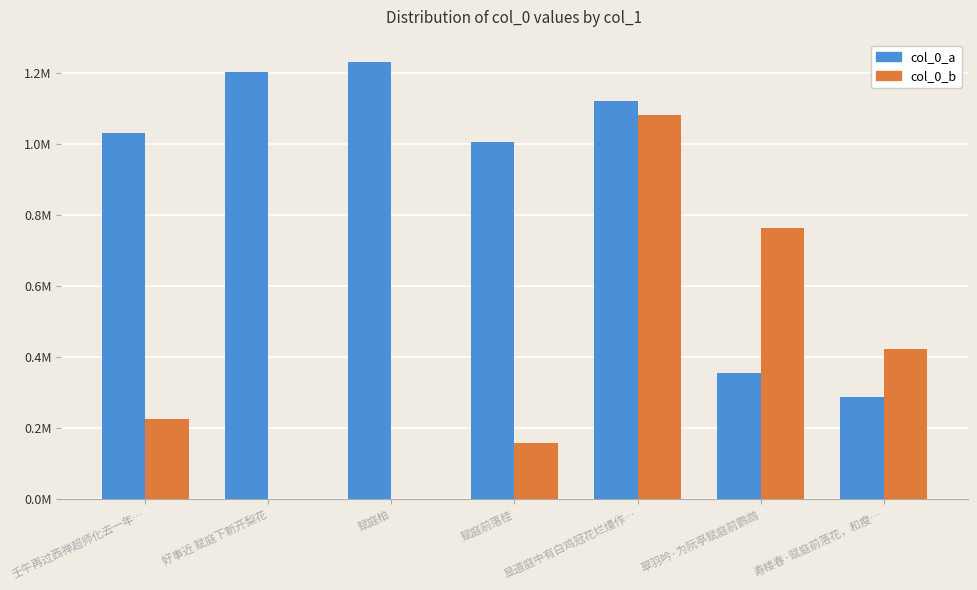

What is the sum of the col_0_a values at 好事近 赋庭下新开梨花 and 显道庭中有白鸡冠花烂熳作…?

2324295